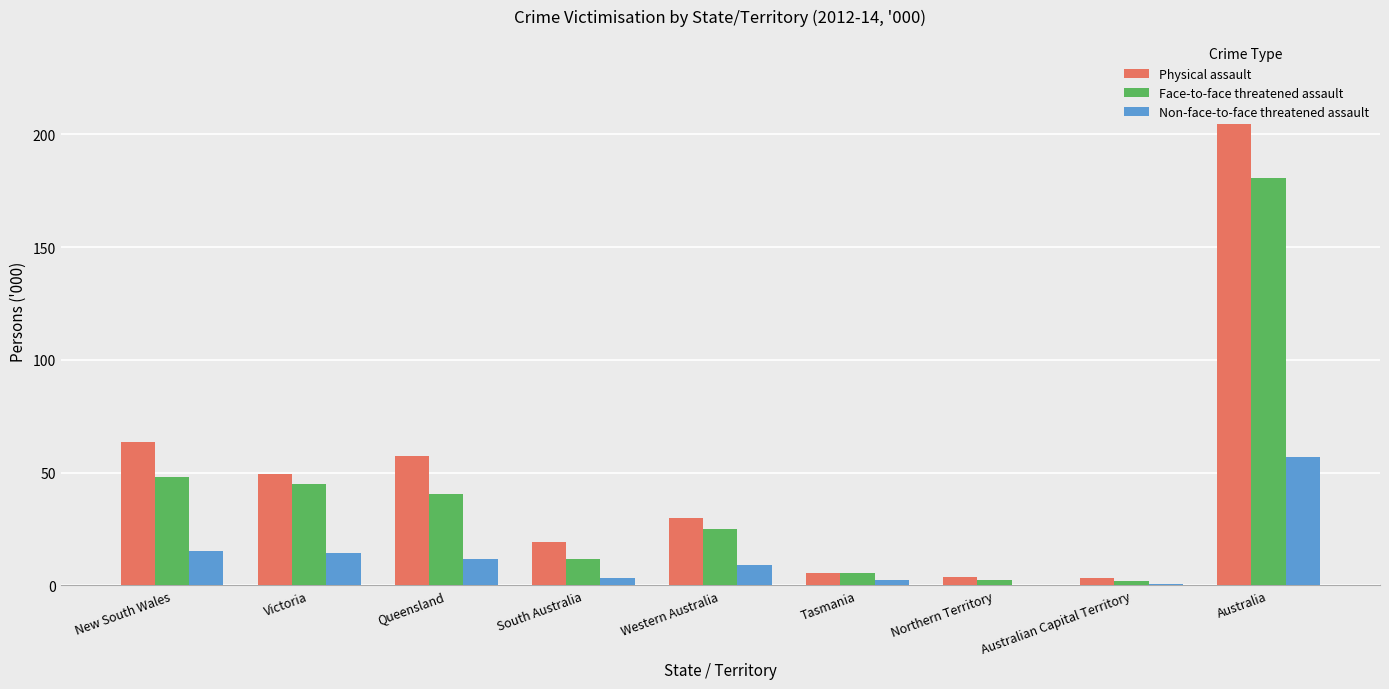

Between Western Australia and Northern Territory, which series saw the biggest shift?

Physical assault